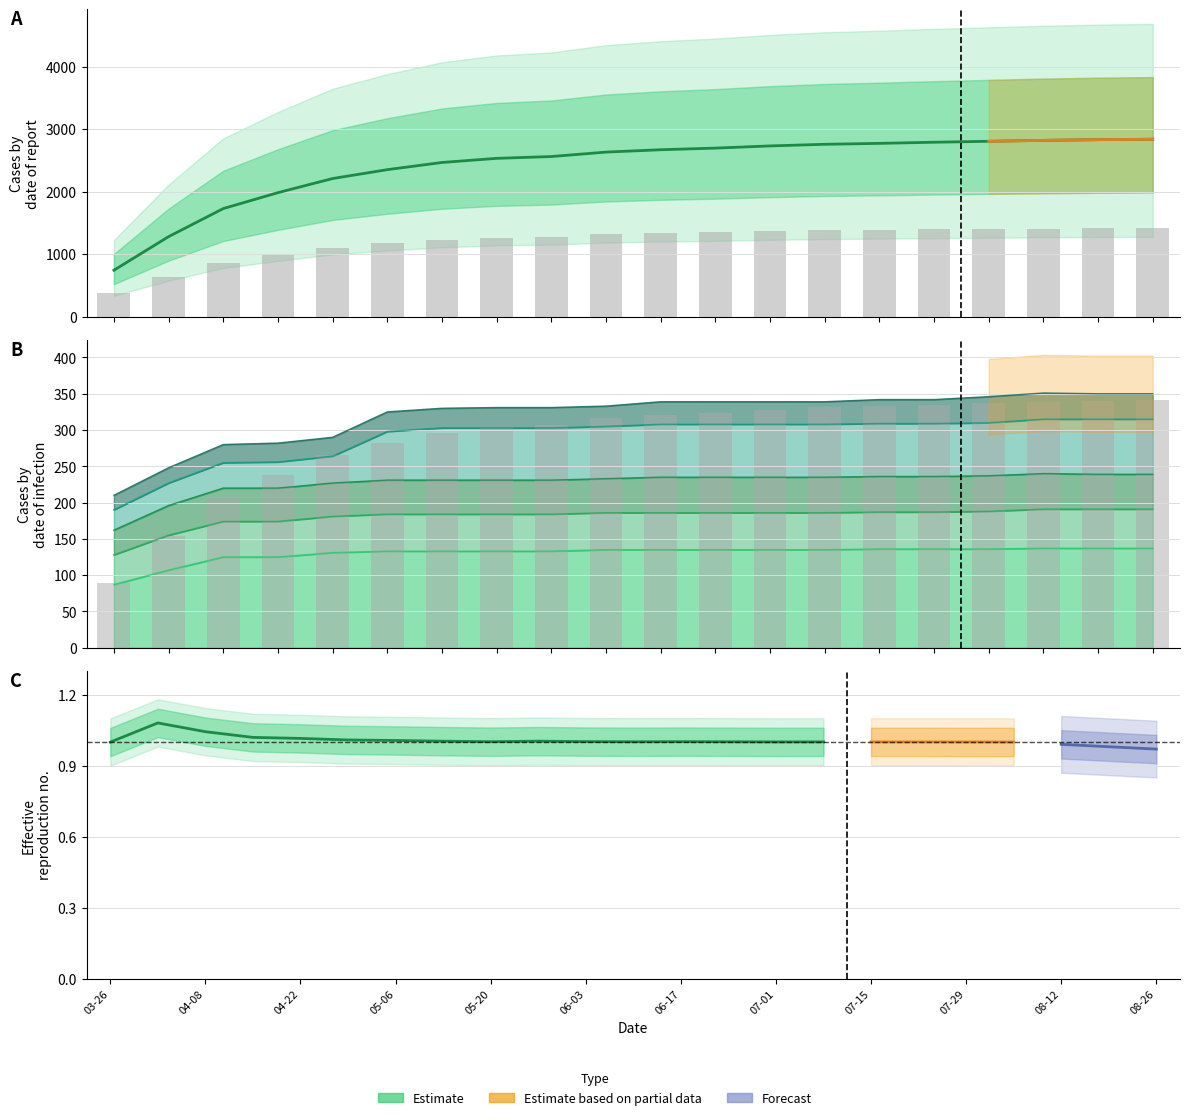

The Stavanger series shows 137.0 at 2020-07-22. True or false?

True